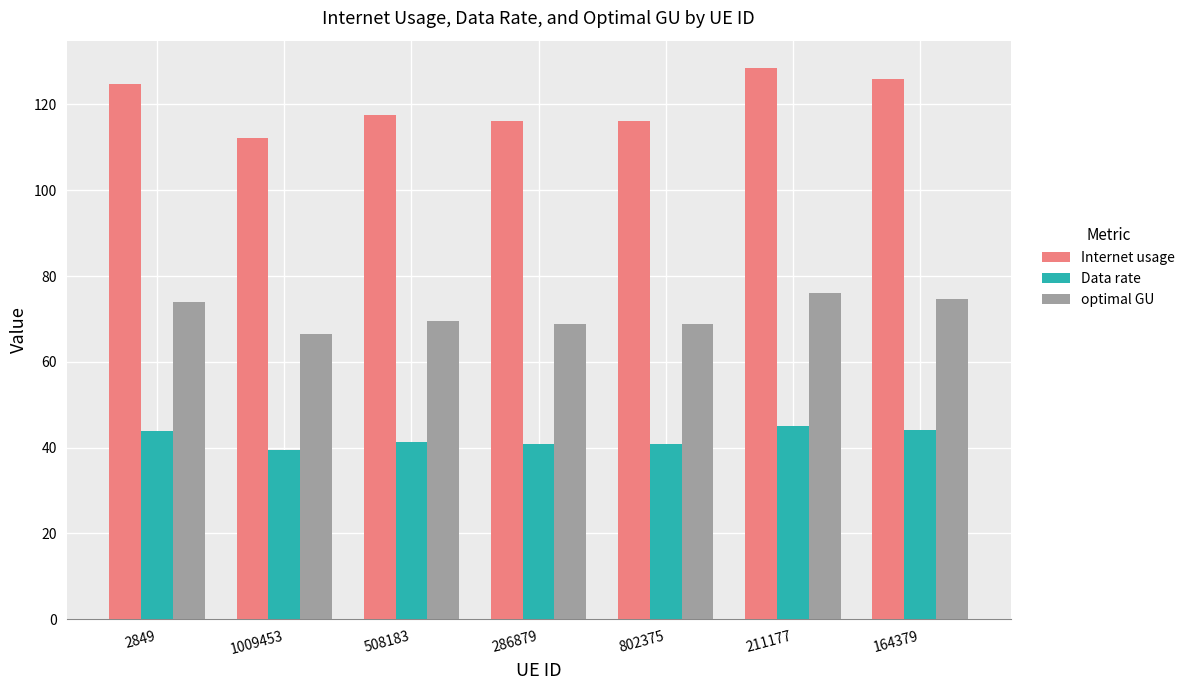

Rank the series at 2849 from lowest to highest value.

Data rate, optimal GU, Internet usage